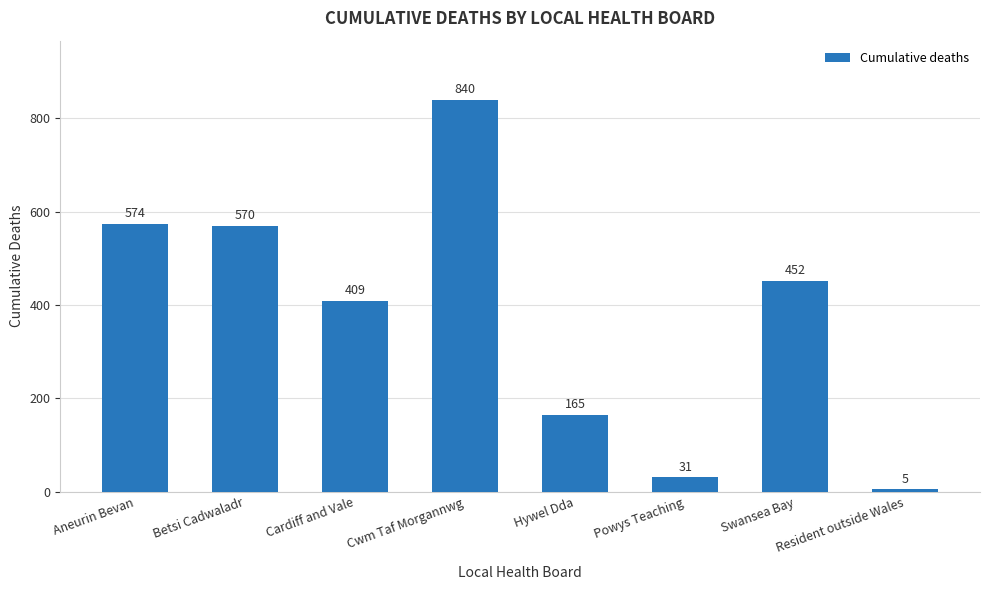

How many distinct data groups are displayed?

1